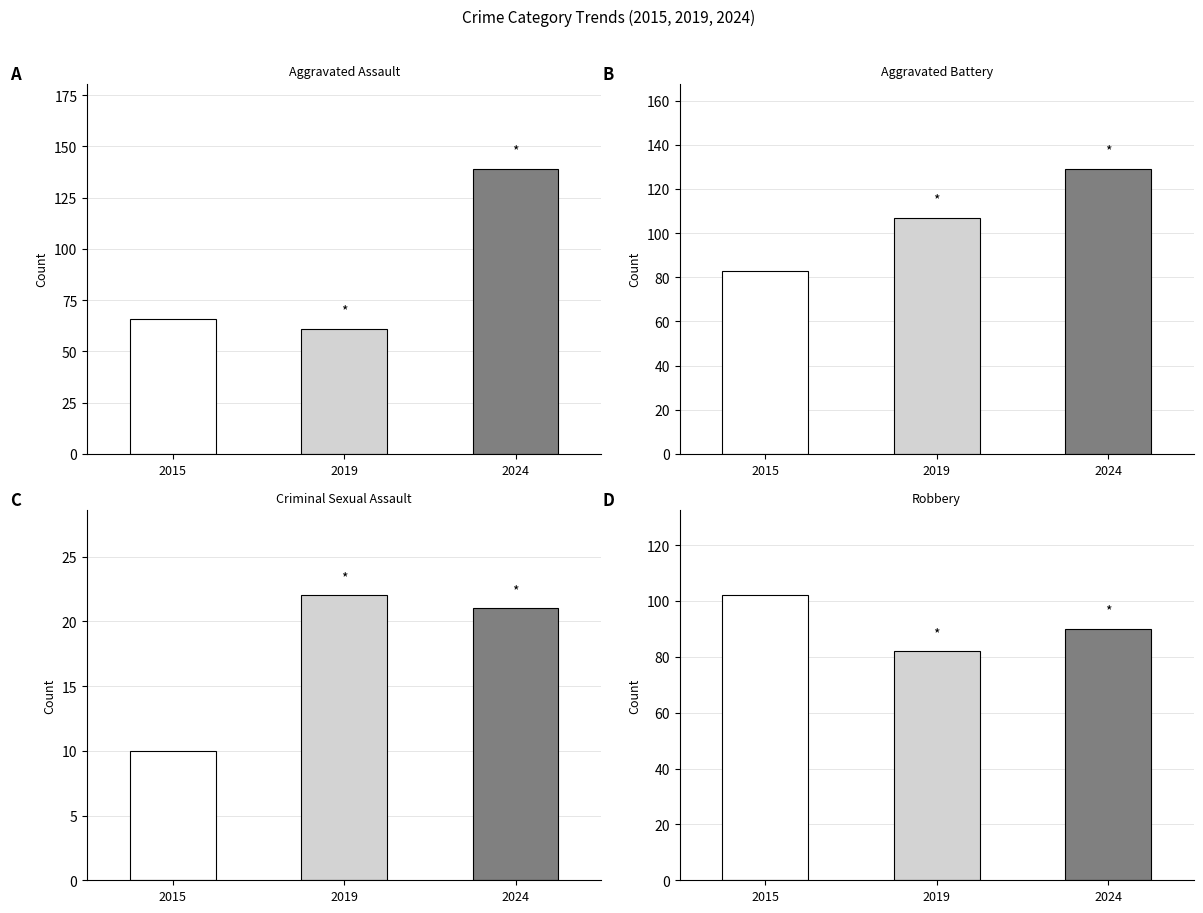

Where does the Robbery series first go above 90?

2015